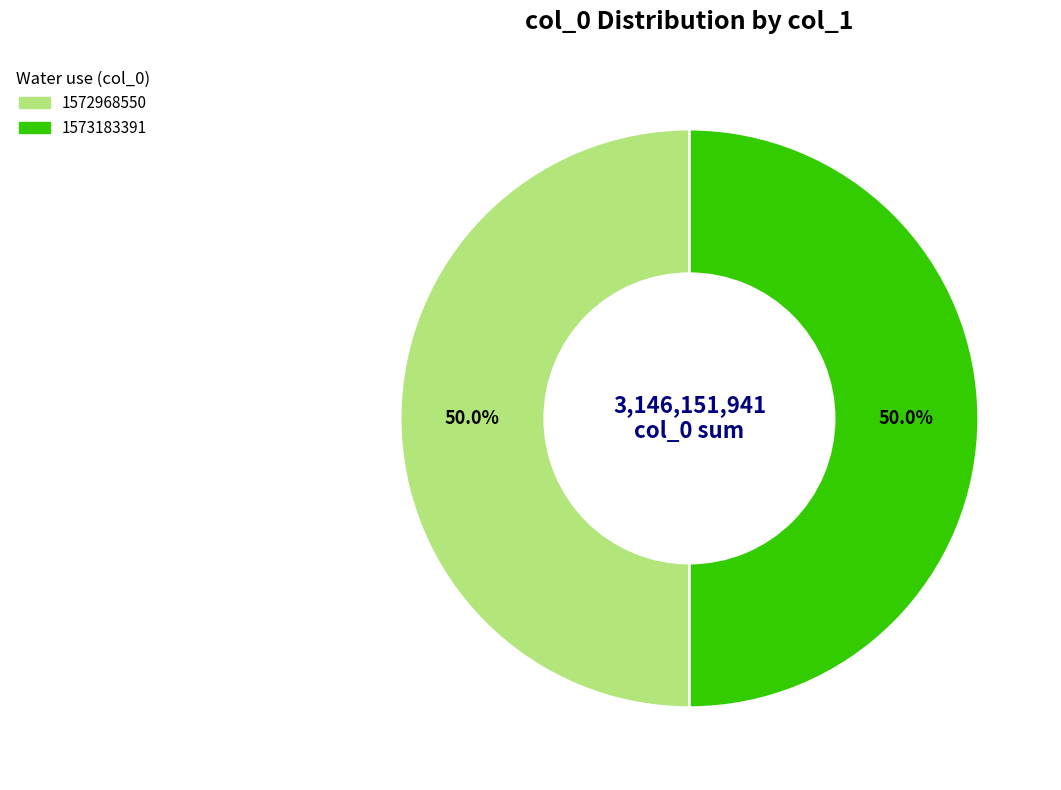

What is the ratio of the value at 1573183391 to the value at 1572968550?

1.0